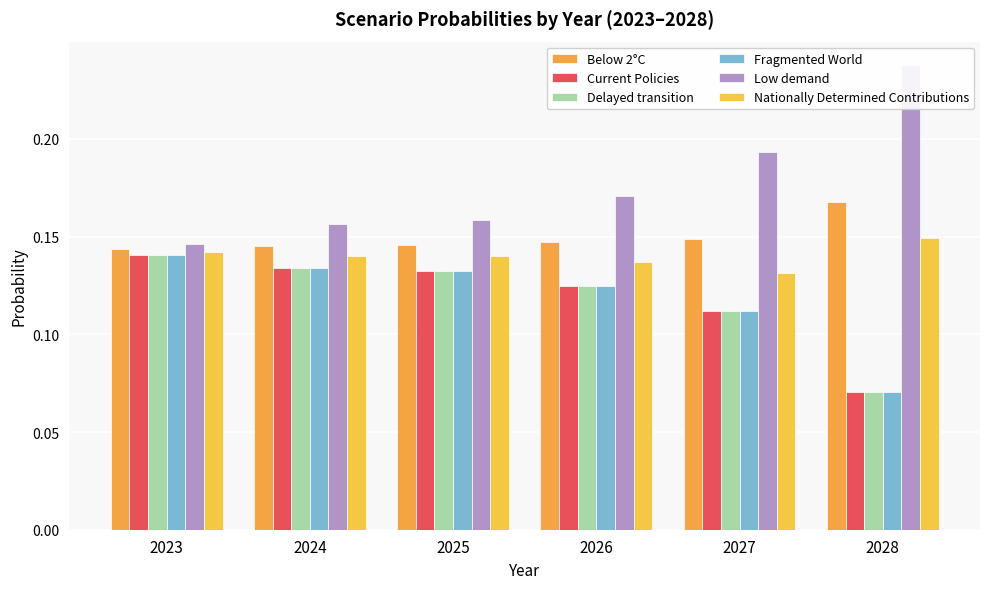

What is the greatest value displayed?

0.2